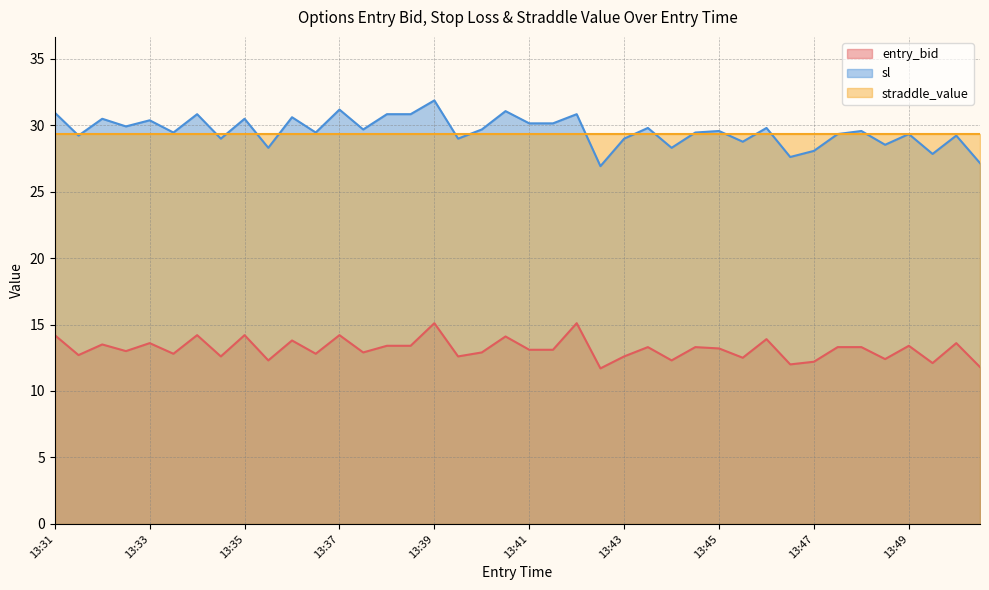

The value of entry_bid at 13:39 is 15.1. True or false?

True